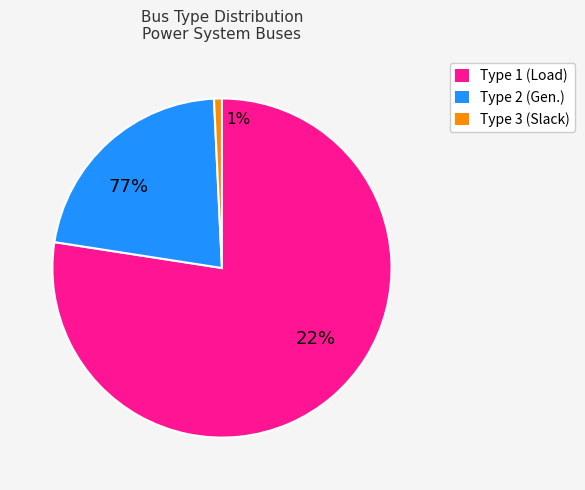

Is it true that 3 is 1% of the pie?

True